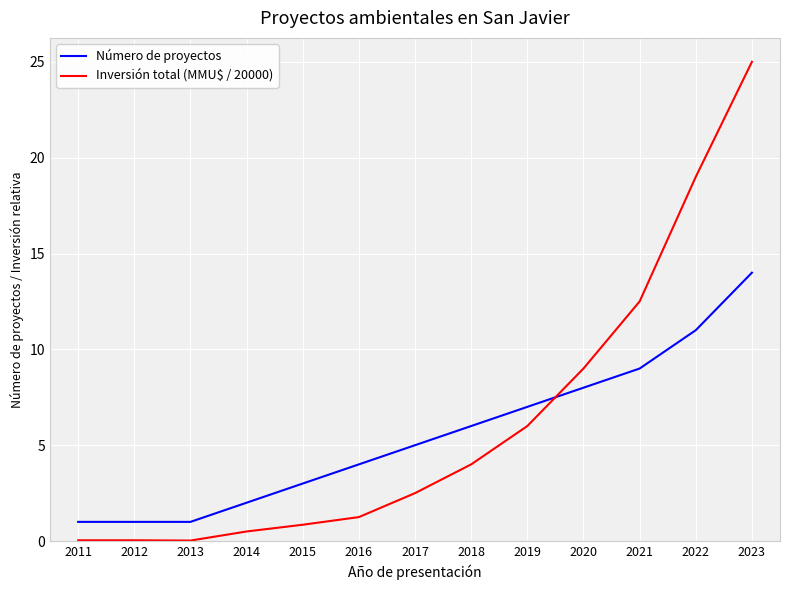

What is the difference between the maximum and minimum values in the Número de proyectos series?

13.0